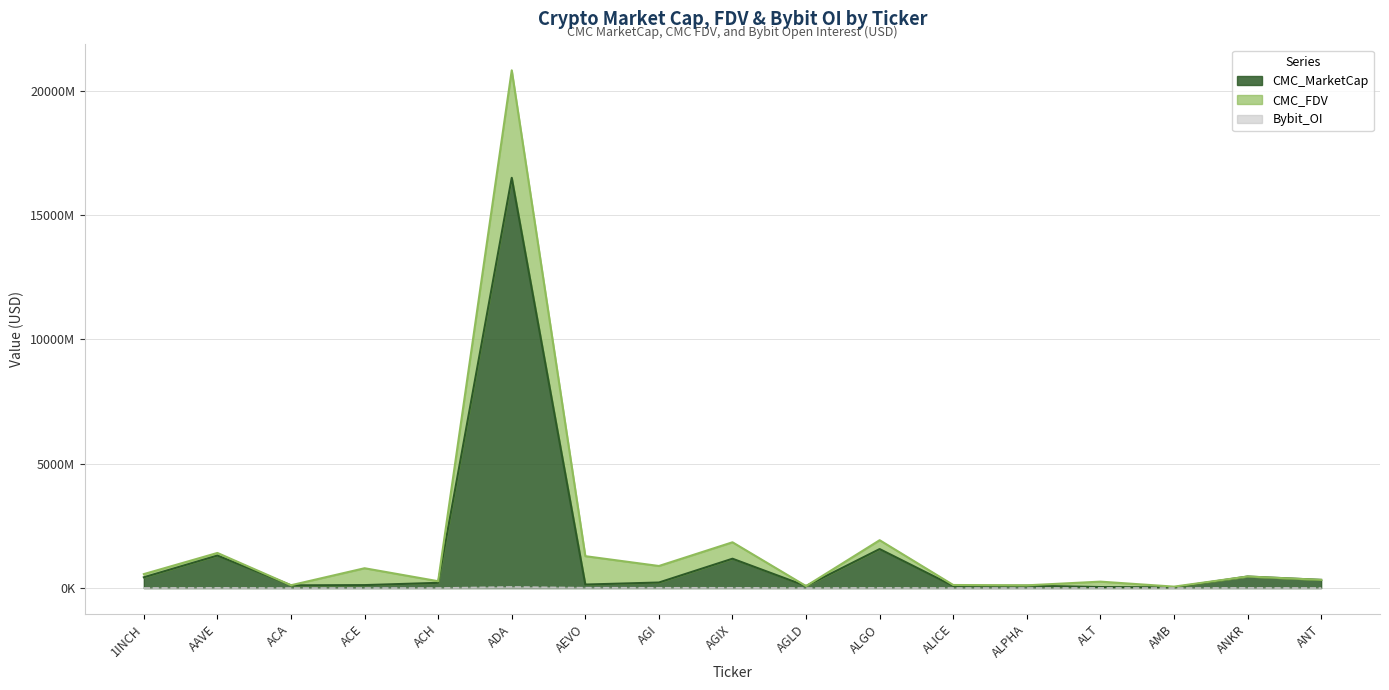

Between AEVO and ACH, which is larger?

ACH